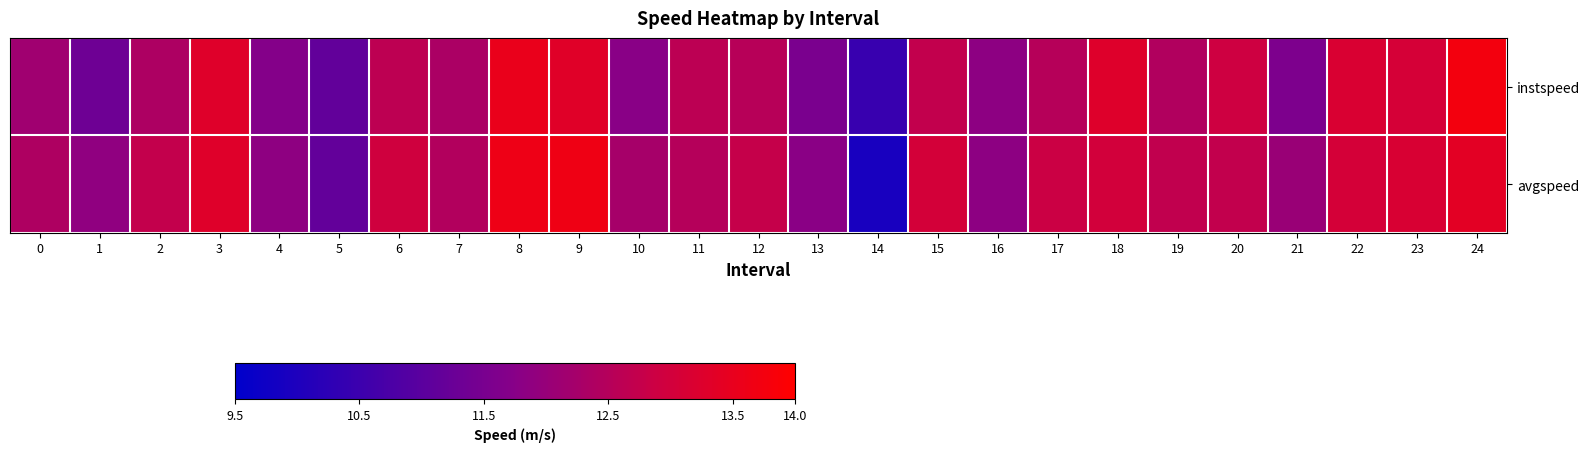

Which label corresponds to the smallest value in the chart?

14